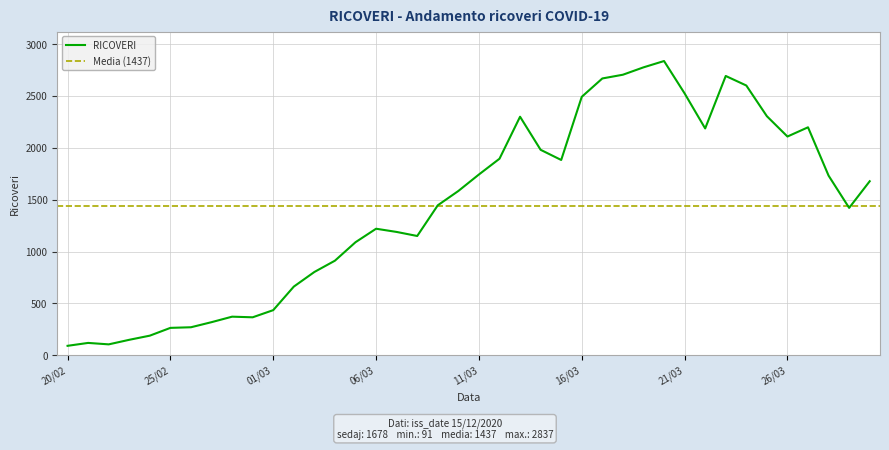

The chart shows a value of 1895 at 12/03. True or false?

True